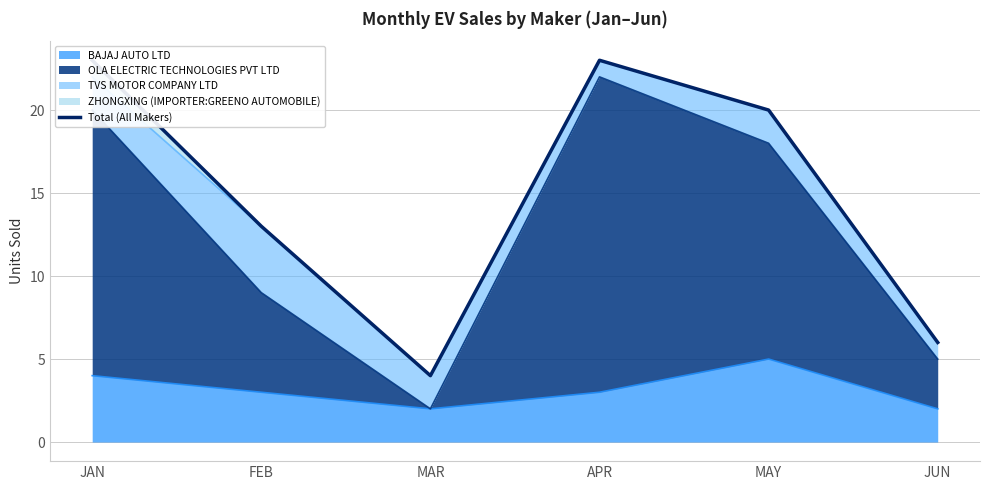

Reading left to right, list all the values displayed in this chart.

23	13	4	23	20	6